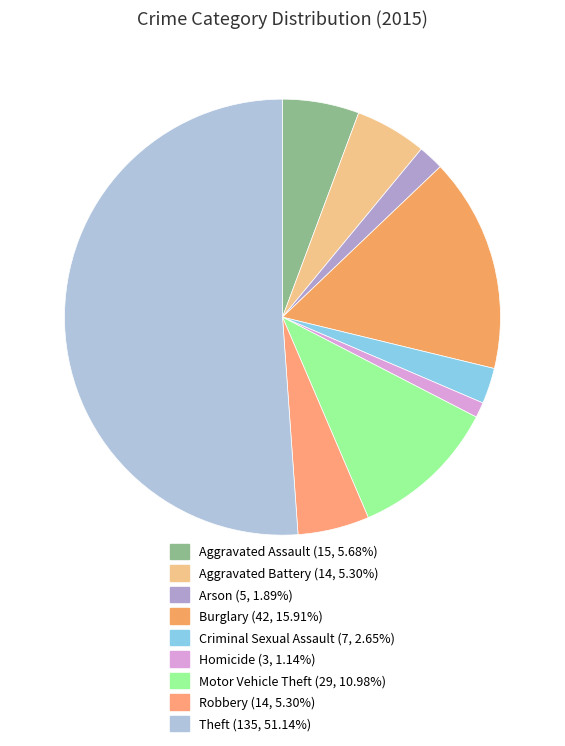

How many slices are in this pie chart?

9